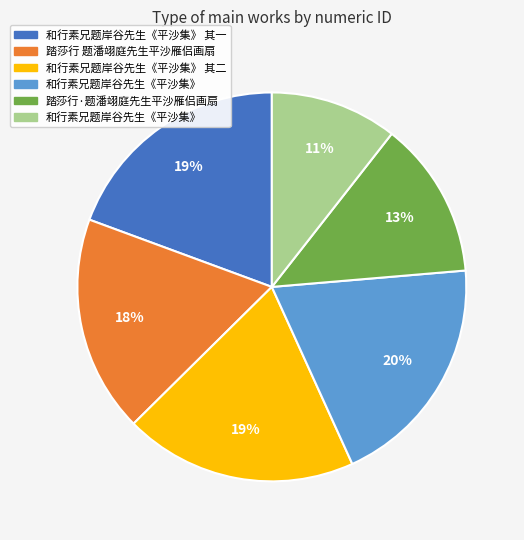

Is there a majority slice in this chart?

No